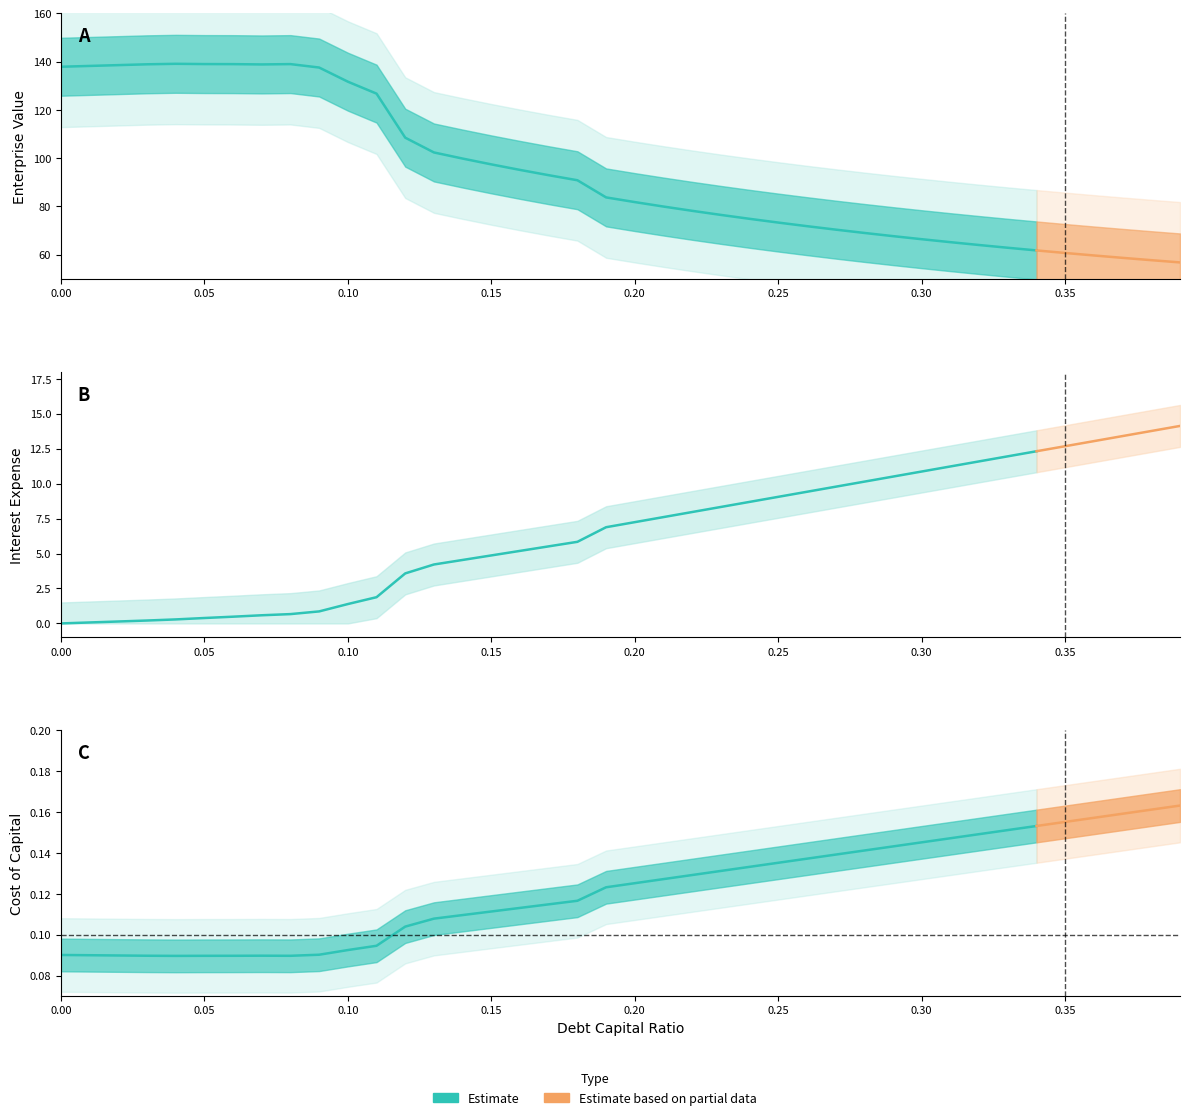

Is the value of enterprise_value at 0.39 greater than the value of debt_equity at 0.25?

Yes